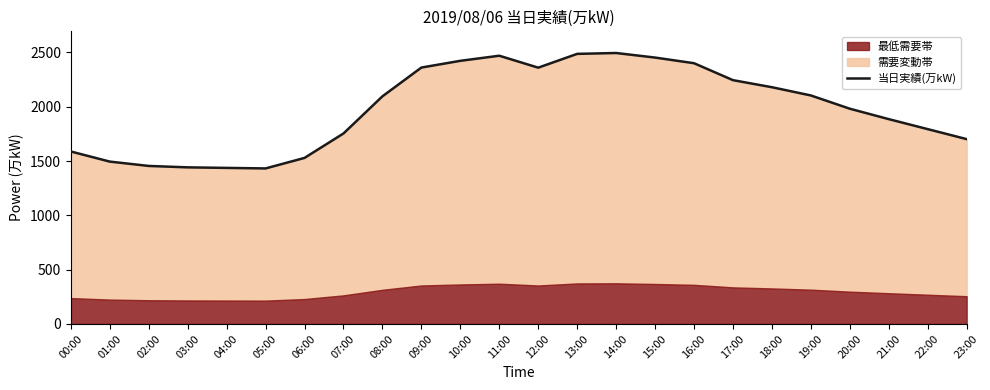

How many interior local peaks (higher than both neighbors) does the data have?

2